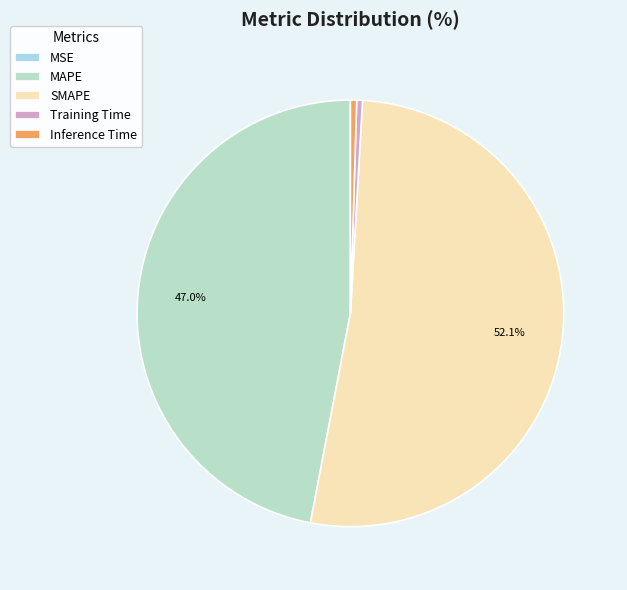

What is the smallest slice in the pie chart?

MSE